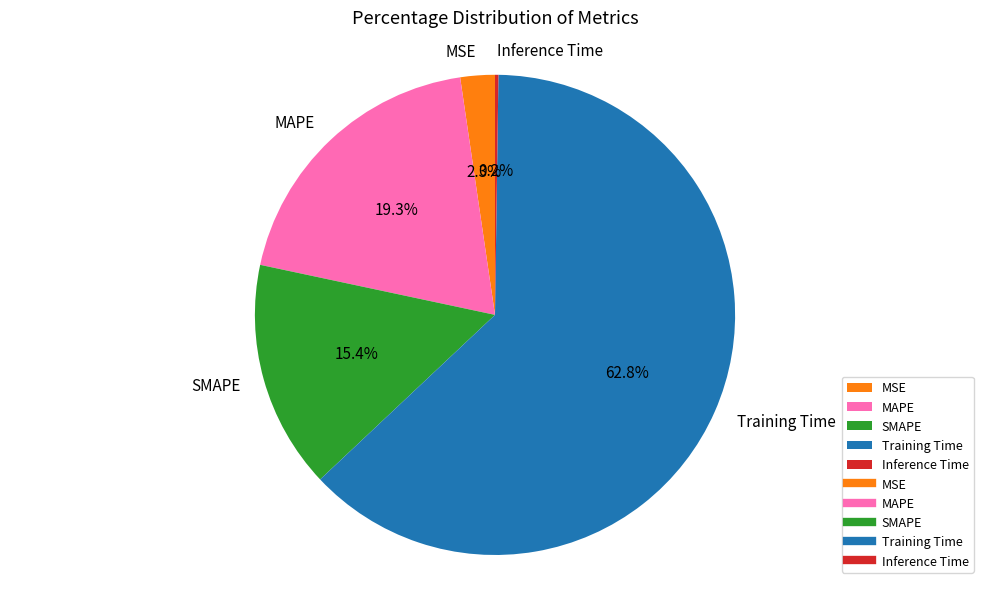

True or false: SMAPE accounts for 27% of the total.

False